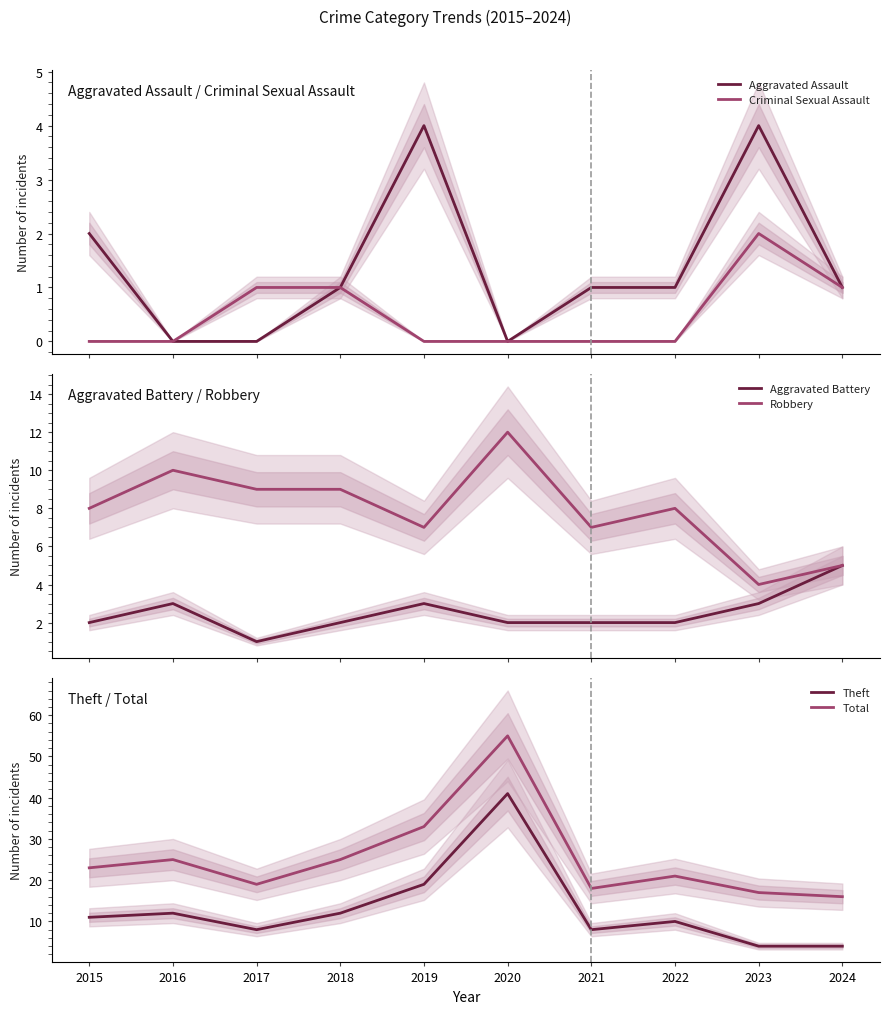

How many data points in Aggravated Battery are above 2?

4